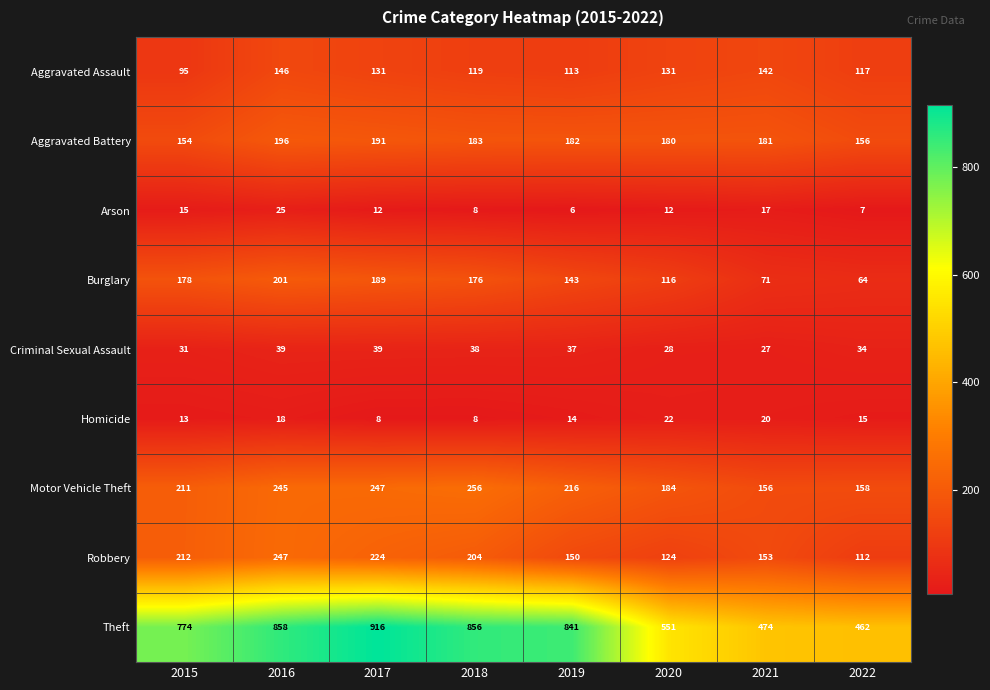

What is the average value of the Aggravated Battery series?

178